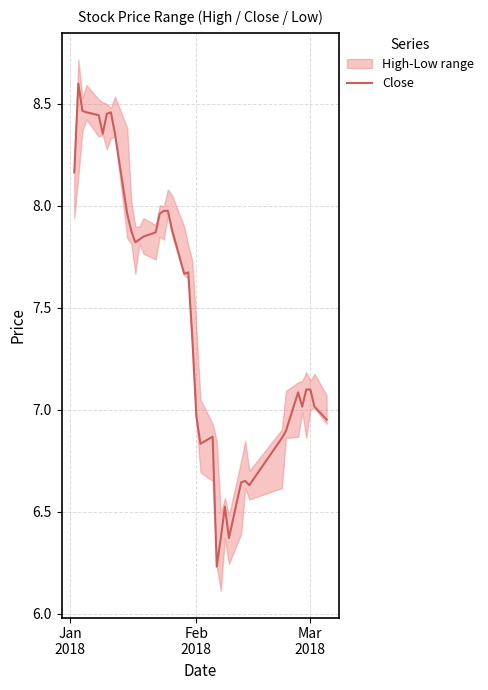

What is the average value?

7.5